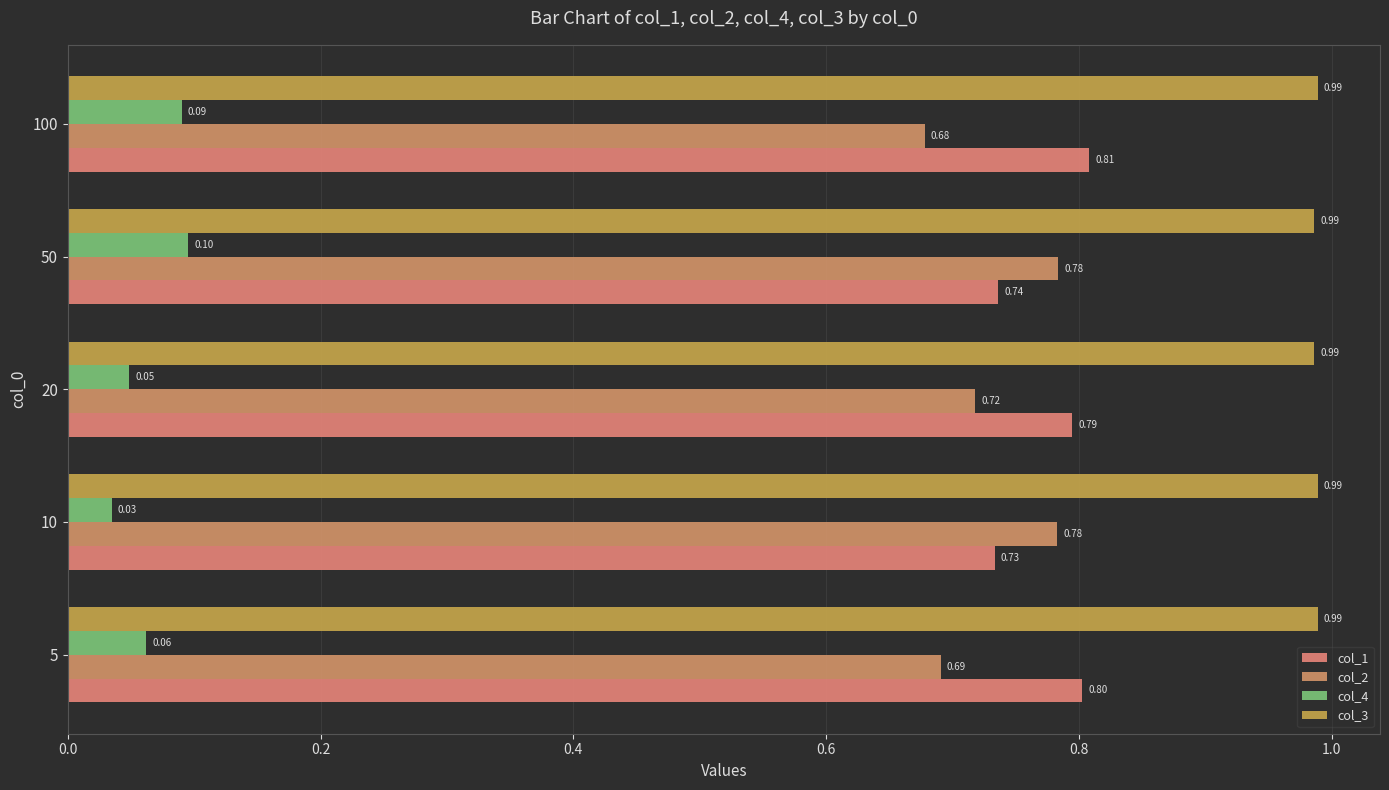

Reading right to left, what are all the values shown in this chart?

col_1: 0.8	0.7	0.8	0.7	0.8
col_2: 0.7	0.8	0.7	0.8	0.7
col_4: 0.1	0.1	0.0	0.0	0.1
col_3: 1.0	1.0	1.0	1.0	1.0